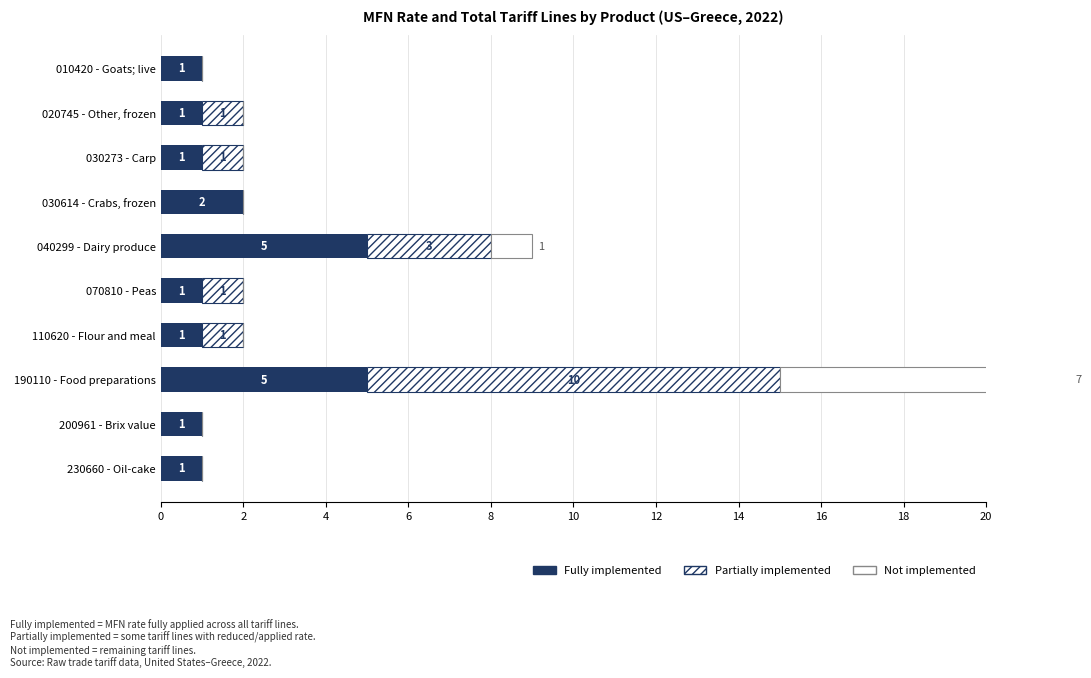

What is the difference between the highest and lowest values at 10?

1